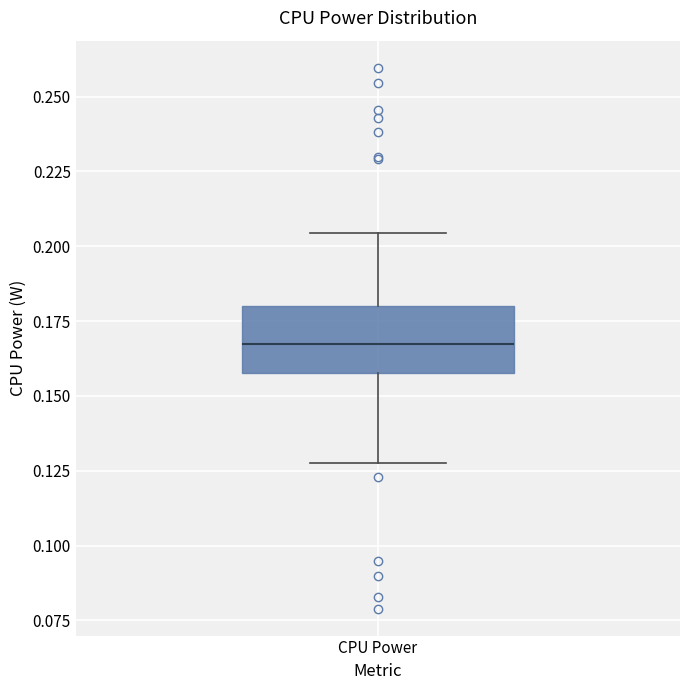

Read this box plot against the y-axis: the position of the median line, the range covered by the box, and the ends of both whiskers. The values are not printed on the chart, so give them approximately, as read against the axis.

median 0.165, box 0.160 to 0.180, whiskers 0.130 to 0.205